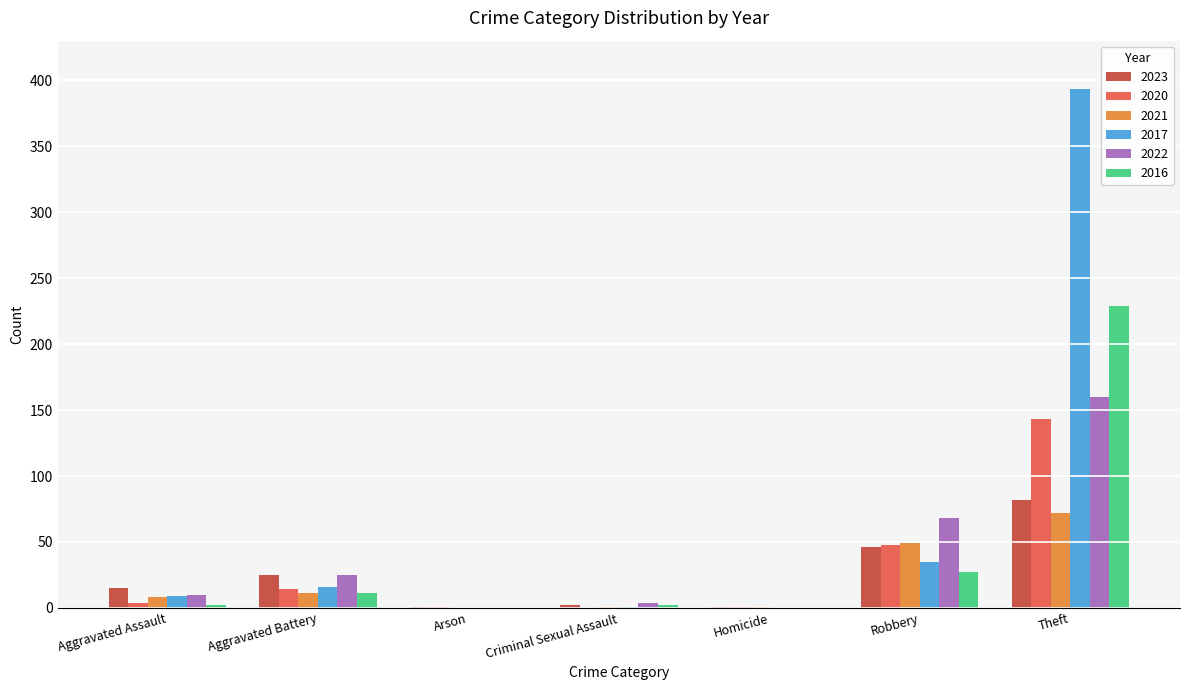

What is the average value of the 2021 series?

20